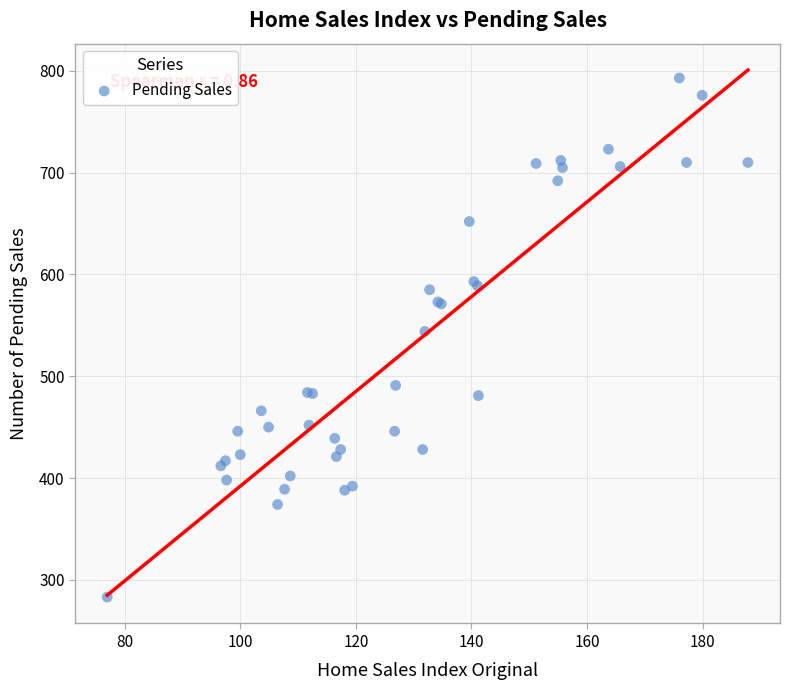

What Y value in the scatter plot is closest to 538?

544